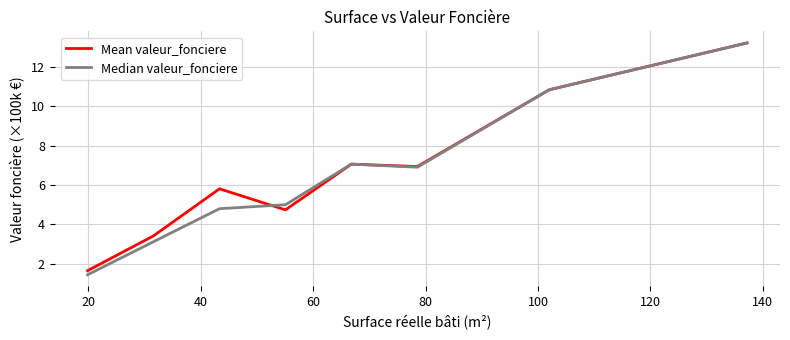

What is the greatest value displayed?

13.2